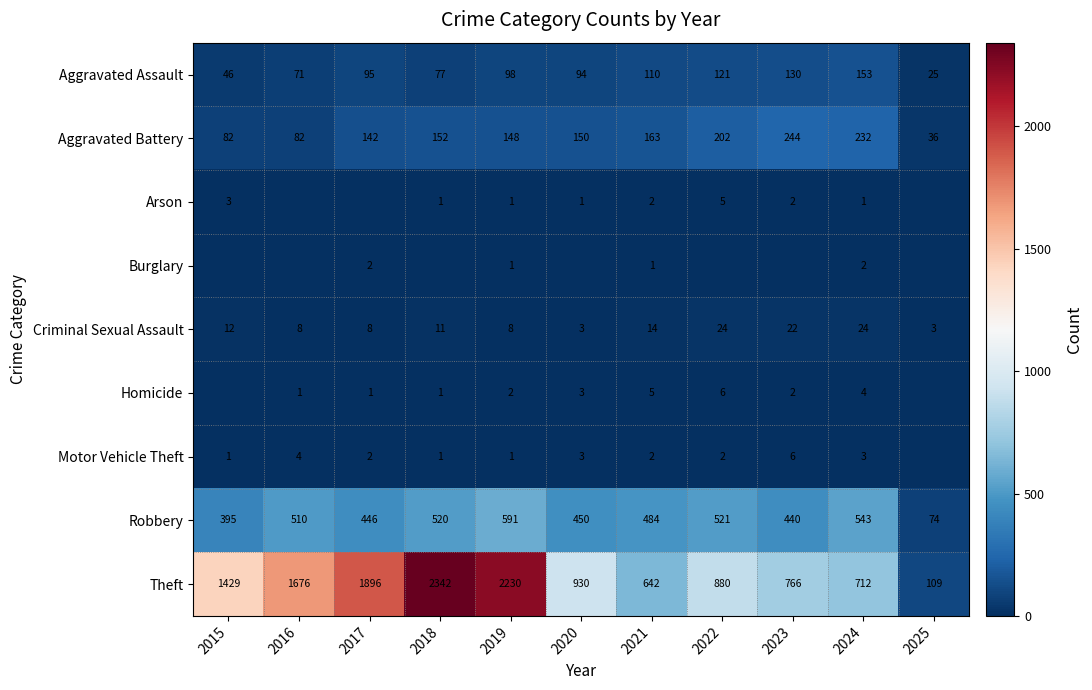

Is the value of Aggravated Battery at 2015 greater than the value of Aggravated Assault at 2016?

Yes